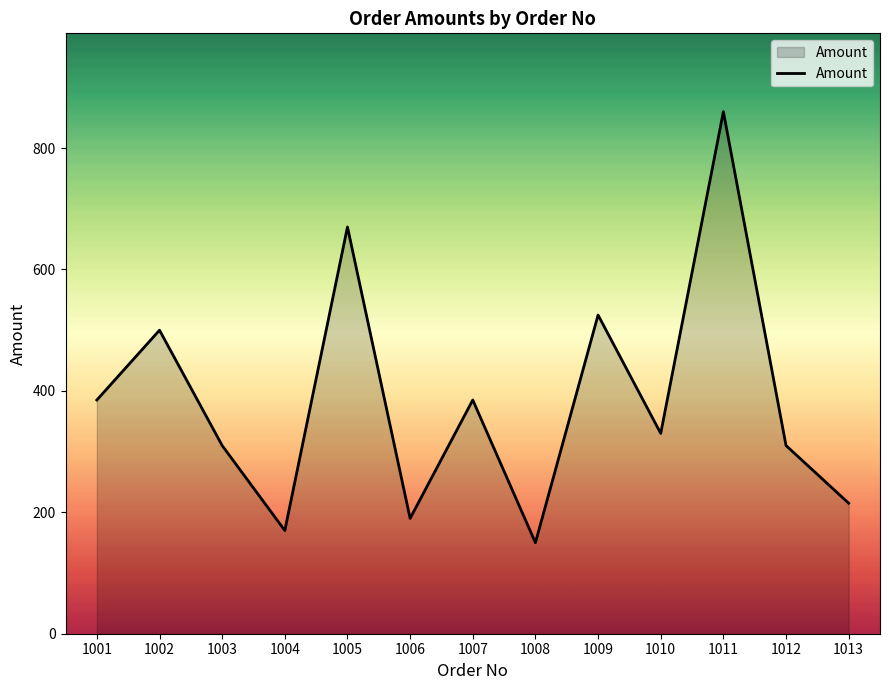

Is it true that the value at 1005 is 1003?

False